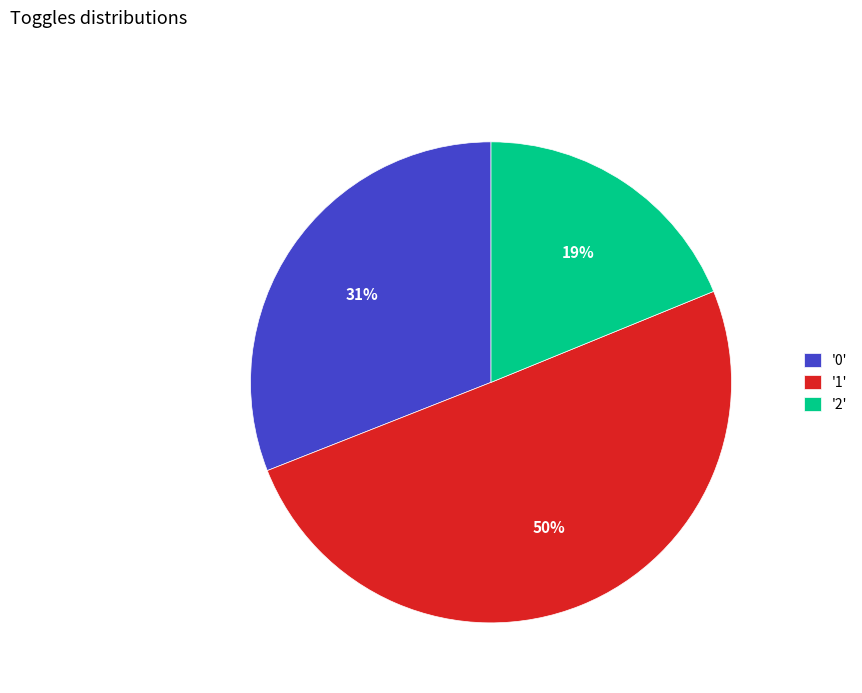

Approximately how many times larger is the value at '0' compared to '2'?

1.6